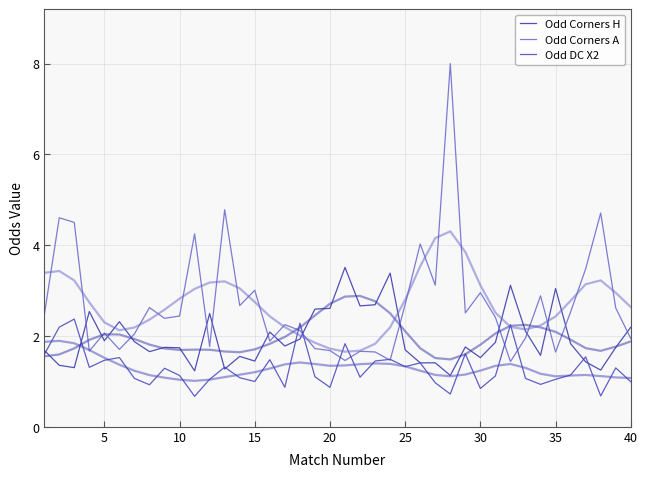

Reading left to right, what are all the values shown in this chart?

Odd Corners H: 1.7	1.4	1.3	2.5	1.9	2.3	1.9	1.7	1.8	1.7	1.2	2.5	1.3	1.6	1.4	2.1	1.8	1.9	2.6	2.6	3.5	2.7	2.7	3.4	1.7	1.4	1.4	1.1	1.8	1.5	1.9	3.1	2.1	1.6	3.0	1.8	1.4	1.2	1.7	2.2
Odd Corners A: 2.4	4.6	4.5	1.7	2.1	1.7	2.0	2.6	2.4	2.4	4.3	1.8	4.8	2.7	3.0	1.9	2.3	2.1	1.7	1.7	1.5	1.7	1.6	1.5	2.7	4.0	3.1	8.0	2.5	3.0	2.4	1.4	2.0	2.9	1.6	2.5	3.5	4.7	2.6	1.9
Odd DC X2: 1.6	2.2	2.4	1.3	1.5	1.5	1.1	0.9	1.3	1.1	0.7	1.0	1.3	1.1	1.0	1.5	0.9	2.3	1.1	0.9	1.8	1.1	1.4	1.5	1.3	1.4	1.0	0.7	1.6	0.8	1.1	2.2	1.1	0.9	1.0	1.1	1.5	0.7	1.3	1.0